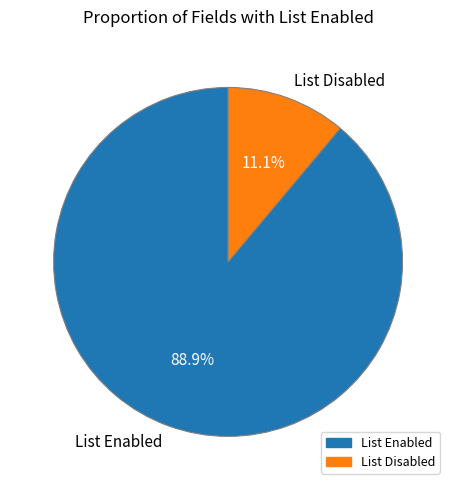

To the nearest percent, what is the difference between the largest and smallest slice percentages?

78%